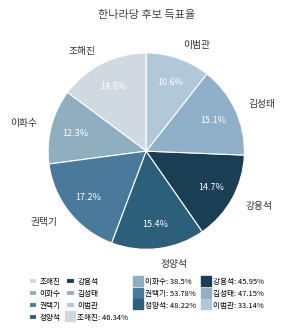

Is it true that 이화수 is 19% of the pie?

False